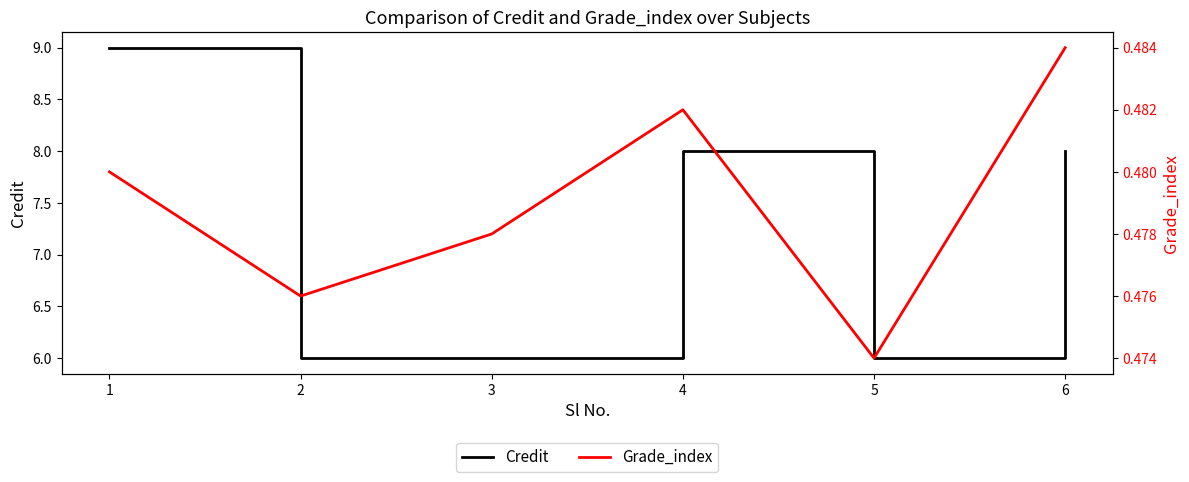

What is the approximate value of Credit at 3?

6